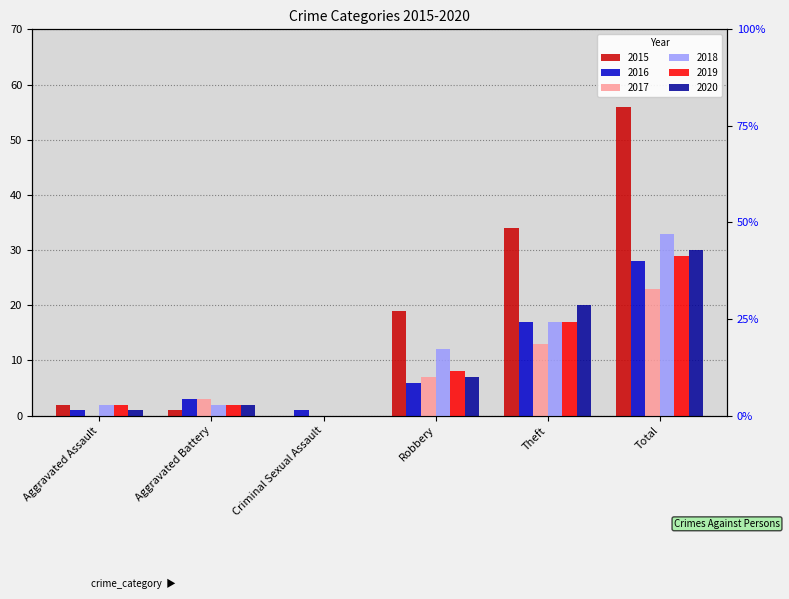

What is the spread (max minus min) of values at Theft?

21